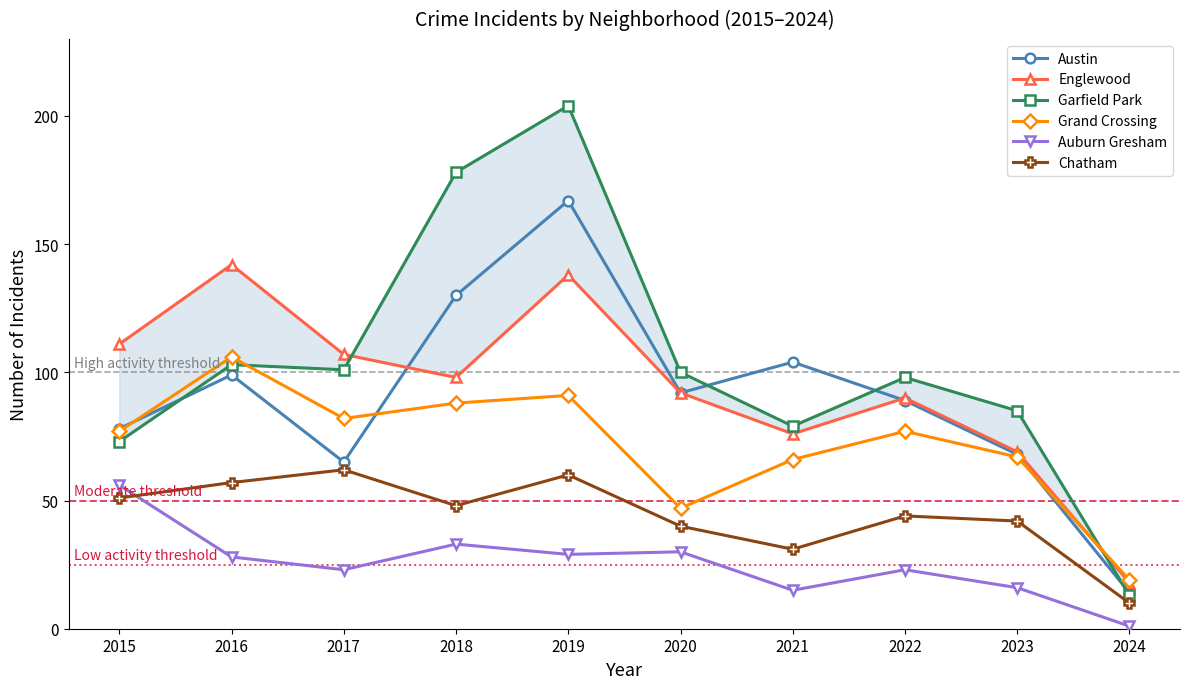

Reading left to right, extract all data points from this chart.

Austin: 2015=78	2016=99	2017=65	2018=130	2019=167	2020=92	2021=104	2022=89	2023=68	2024=14
Englewood: 2015=111	2016=142	2017=107	2018=98	2019=138	2020=92	2021=76	2022=90	2023=69	2024=18
Garfield Park: 2015=73	2016=103	2017=101	2018=178	2019=204	2020=100	2021=79	2022=98	2023=85	2024=13
Grand Crossing: 2015=77	2016=106	2017=82	2018=88	2019=91	2020=47	2021=66	2022=77	2023=67	2024=19
Auburn Gresham: 2015=56	2016=28	2017=23	2018=33	2019=29	2020=30	2021=15	2022=23	2023=16	2024=1
Chatham: 2015=51	2016=57	2017=62	2018=48	2019=60	2020=40	2021=31	2022=44	2023=42	2024=10